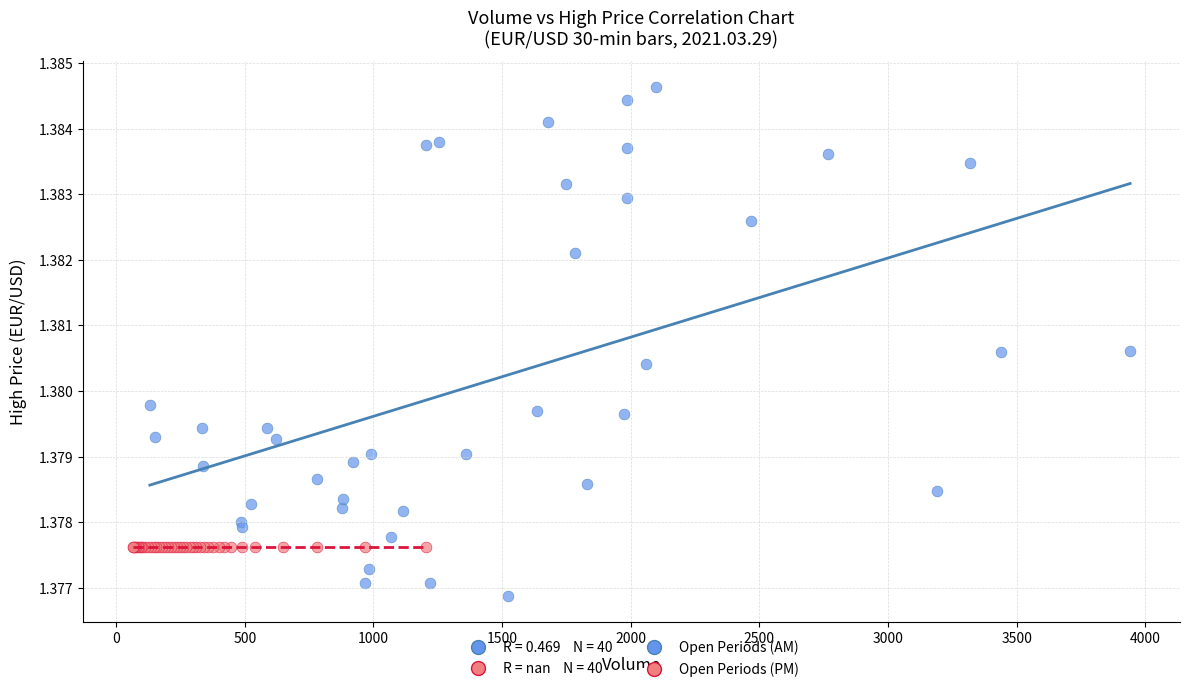

Which series reaches the maximum Y coordinate?

Open Periods (AM)